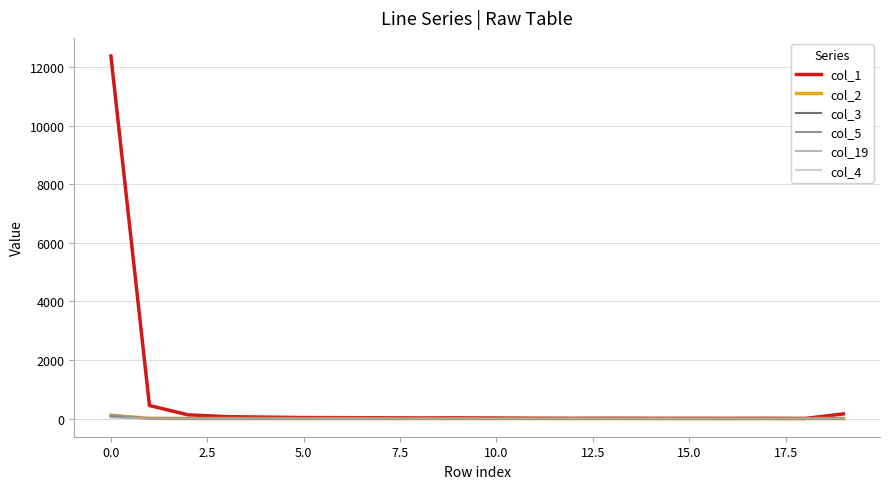

What is the greatest value displayed?

12379